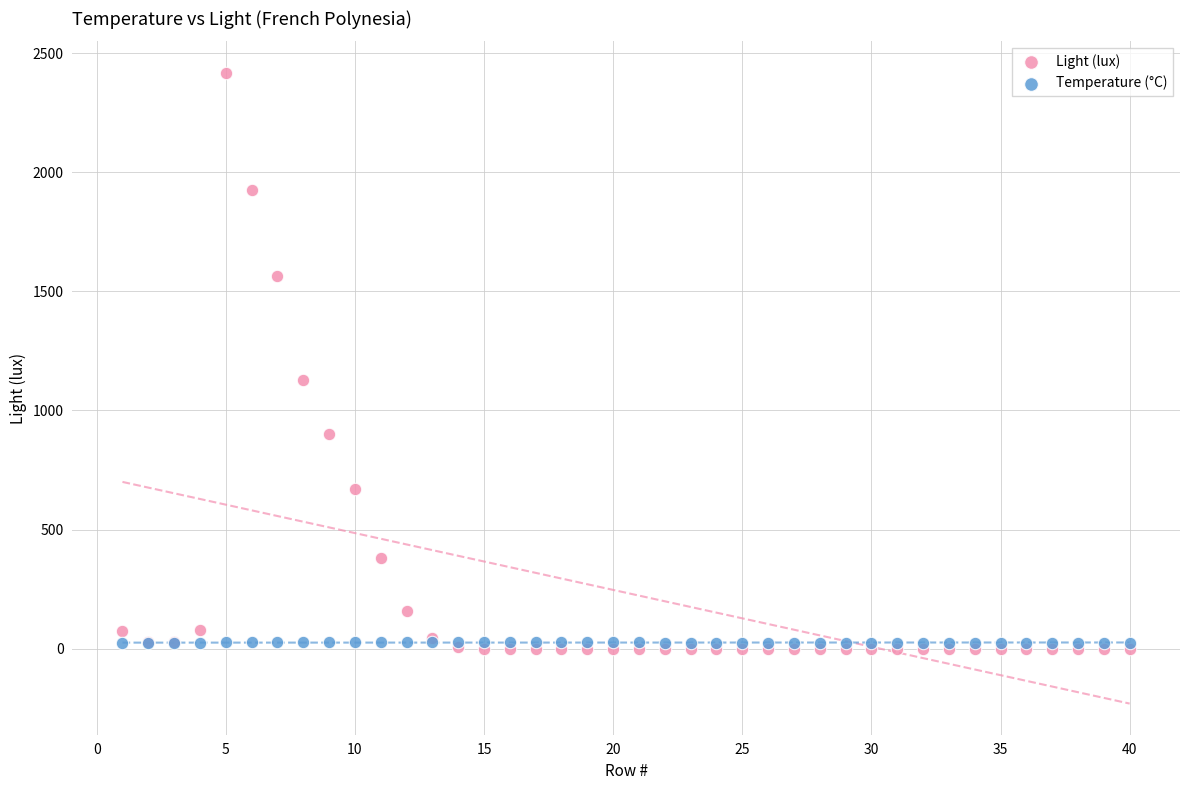

In the Light (lux) series, what Y value is closest to 1208?

1127.4